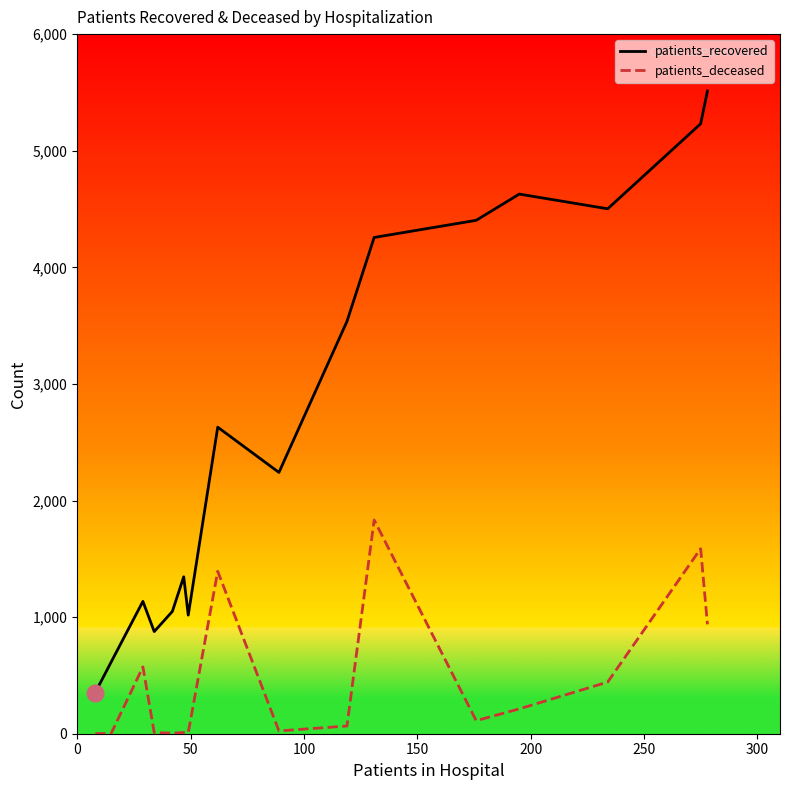

What is the difference between the maximum and minimum values in the patients_recovered series?

5159